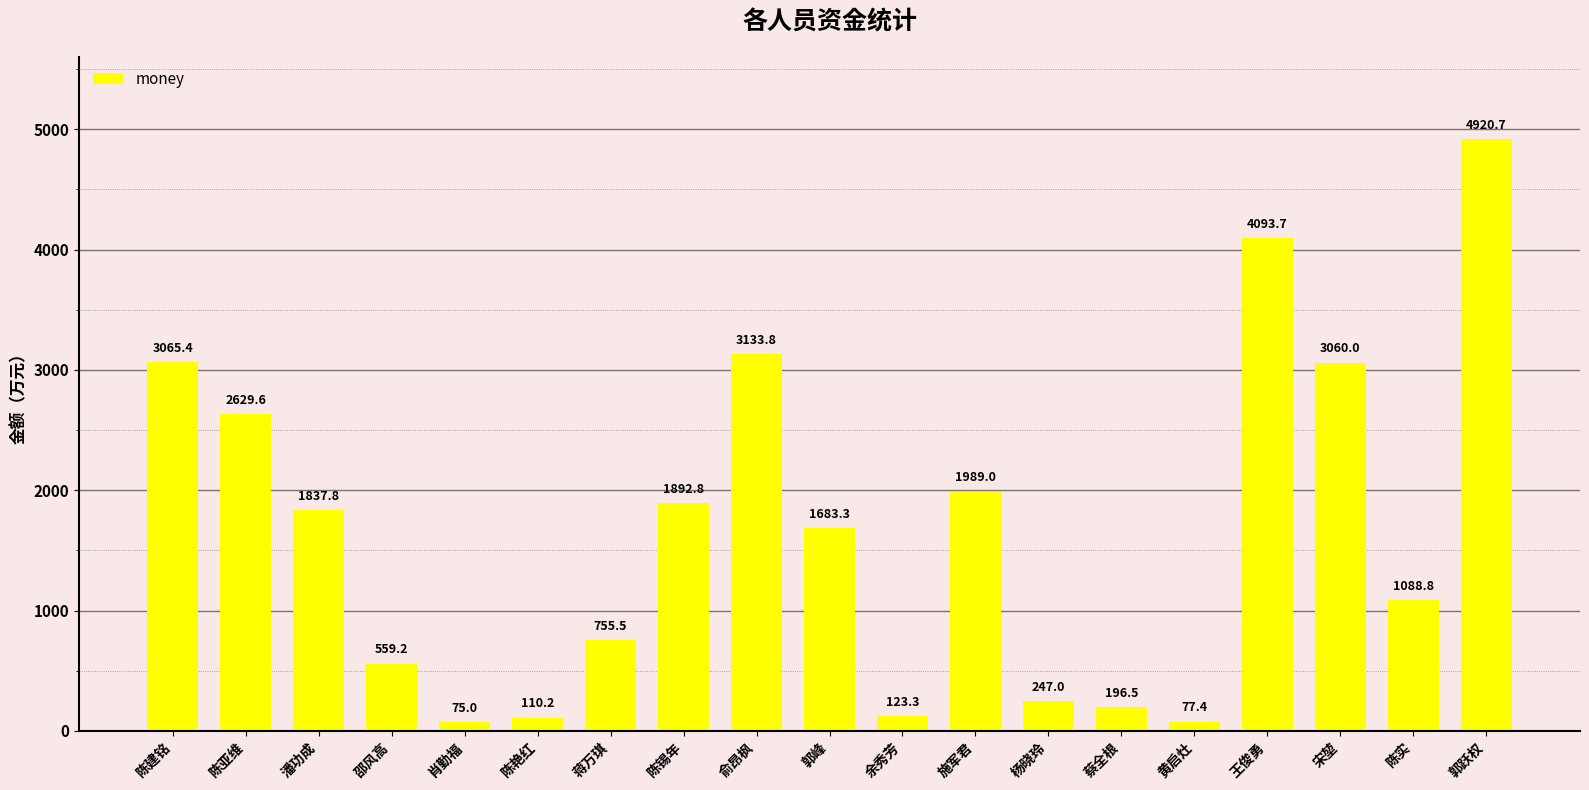

What is the change in value from 蒋万琪 to 王俊勇?

+3338.2